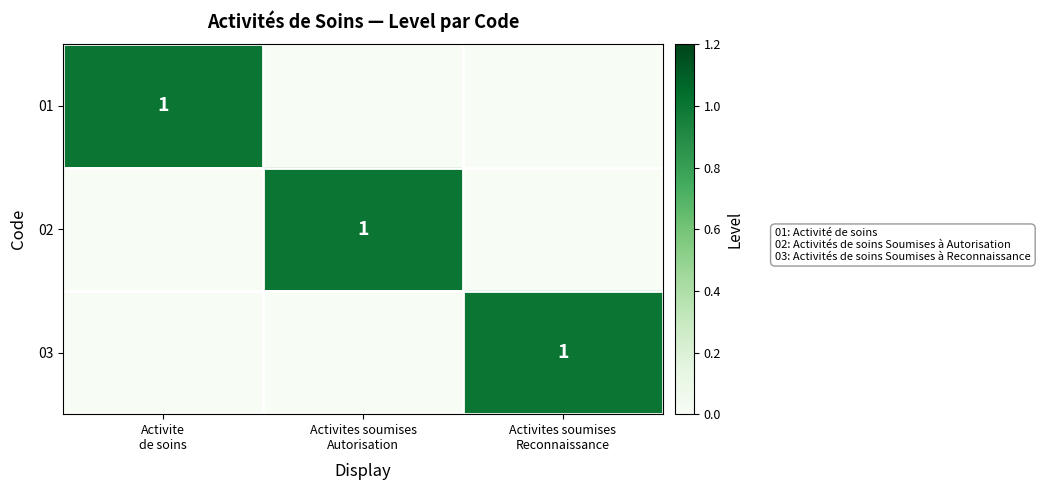

At Activites soumises Autorisation, list the series in order from smallest to largest.

01, 03, 02